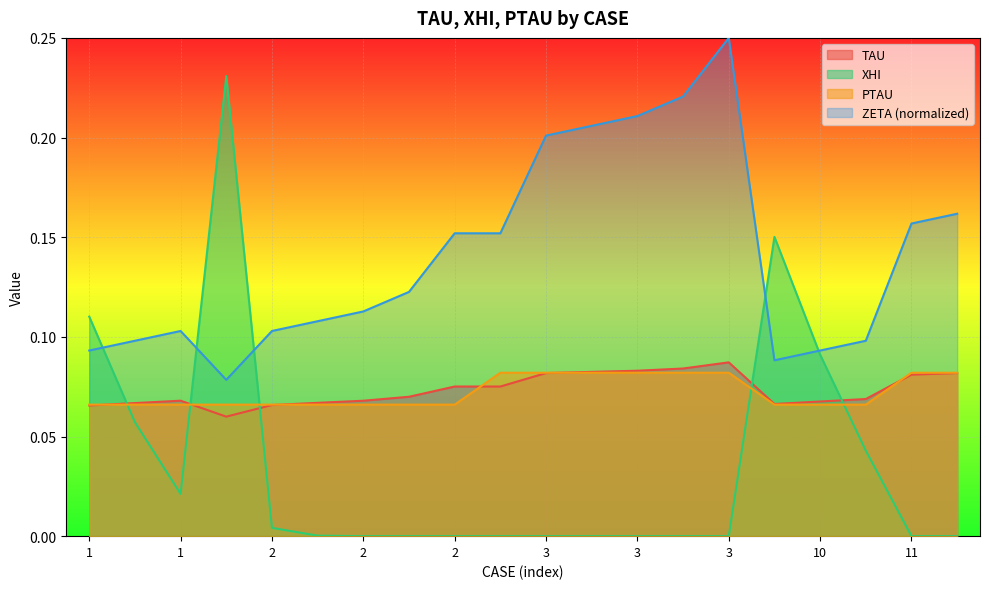

What is the sum of the TAU values at 2 and 1?

0.1